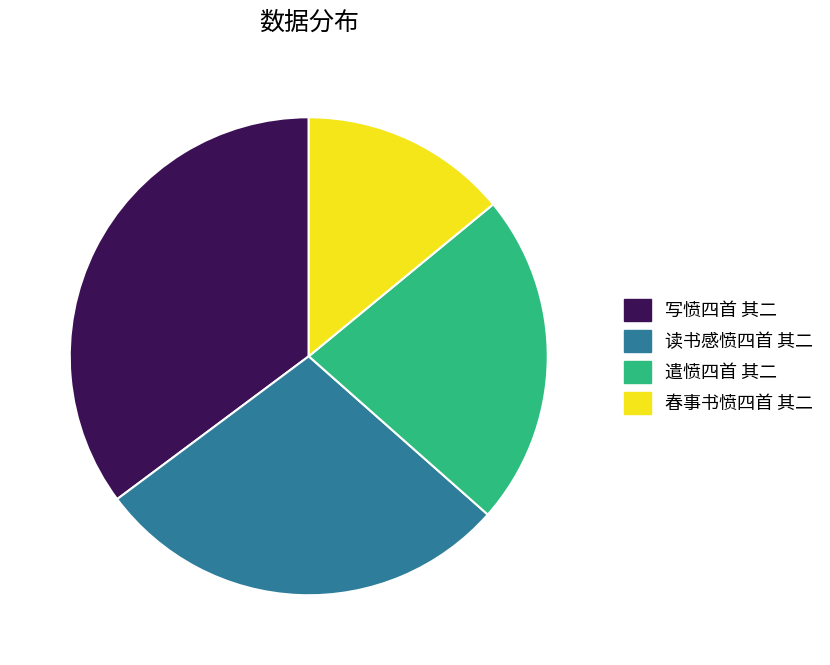

Which category has the biggest portion of the pie?

写愤四首 其二